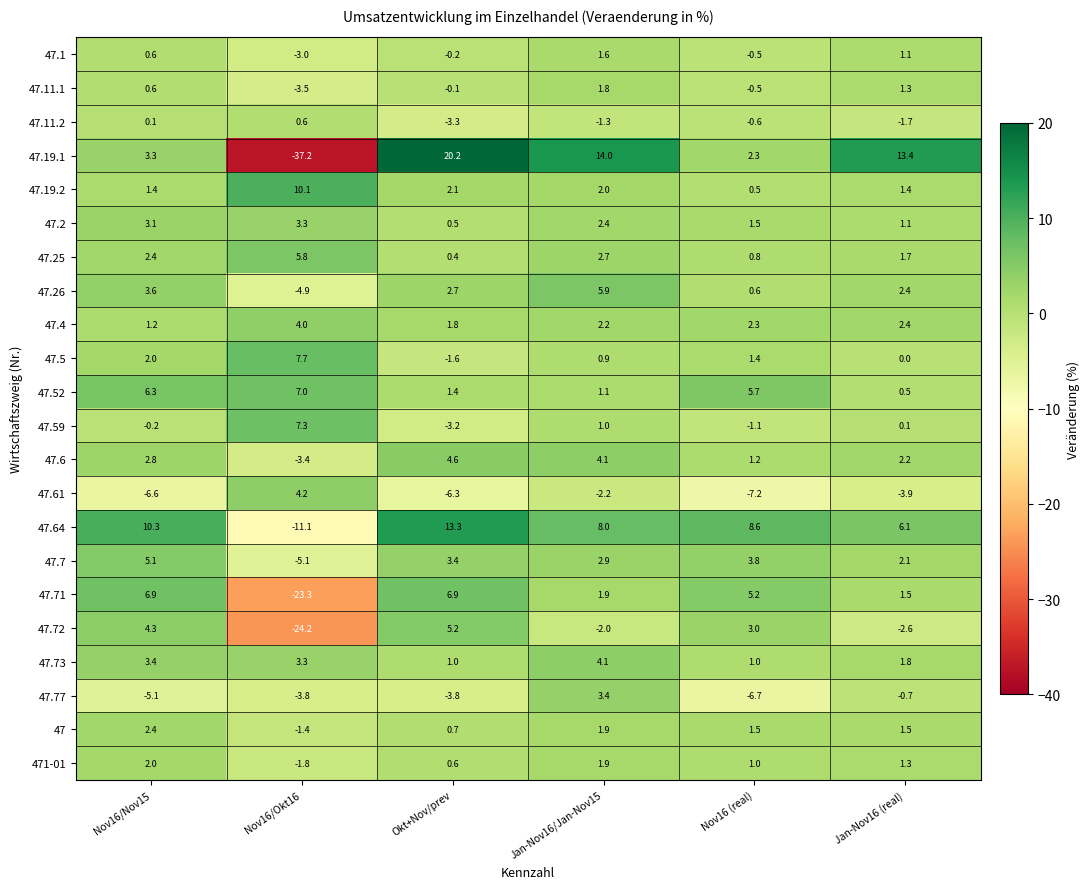

List the series in order of their peak value, lowest first.

47.11.2, 47.1, 47.11.1, 471-01, 47, 47.2, 47.77, 47.4, 47.73, 47.61, 47.6, 47.7, 47.72, 47.25, 47.26, 47.71, 47.52, 47.59, 47.5, 47.19.2, 47.64, 47.19.1